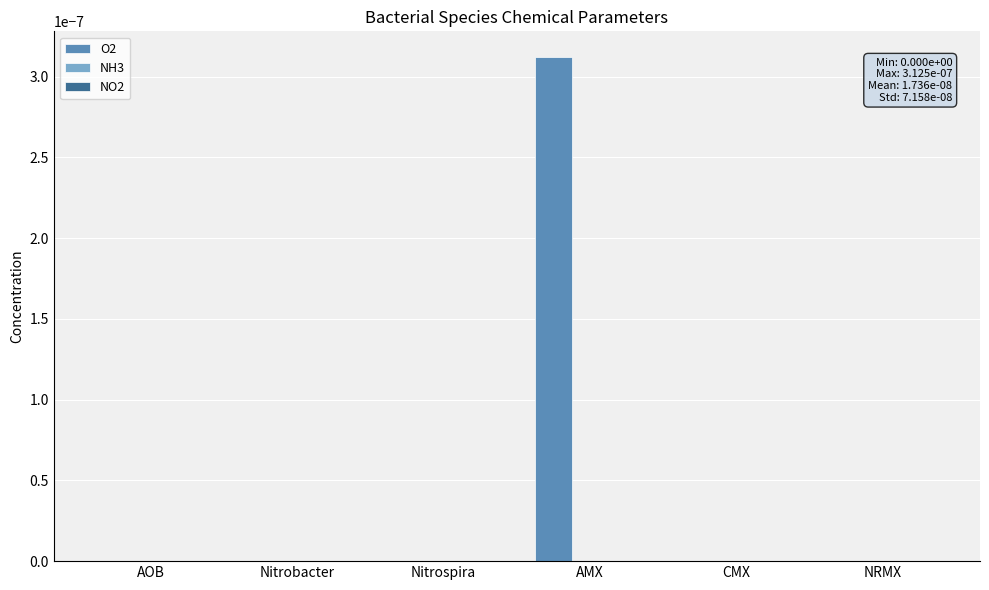

At which category does the chart reach its peak across all series?

AMX